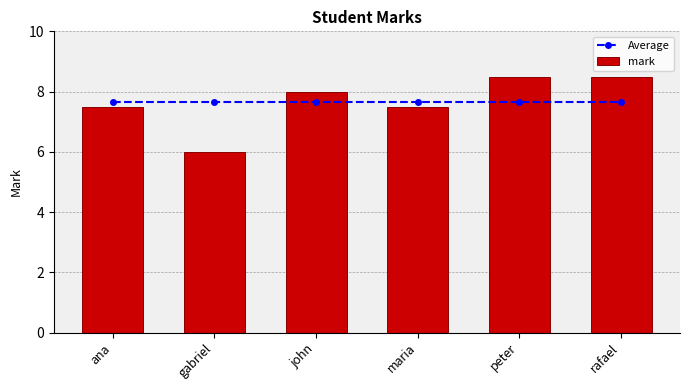

What position from the right is gabriel?

5